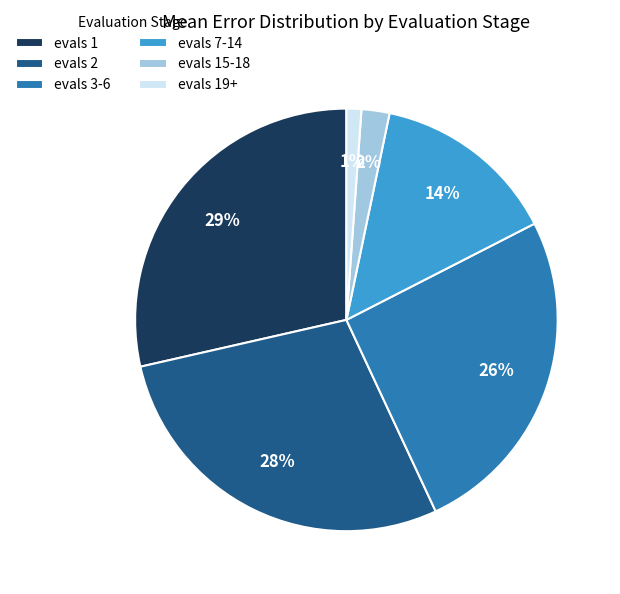

Is there a majority slice in this chart?

No